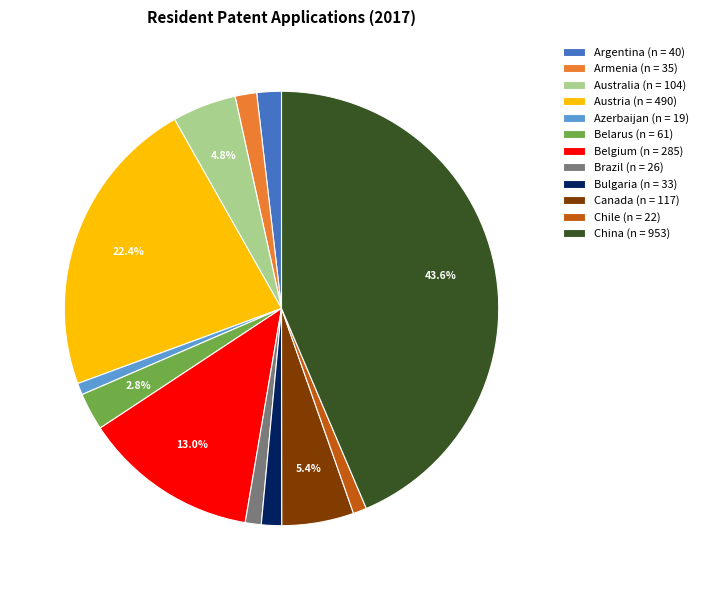

True or false: Canada accounts for 5% of the total.

True